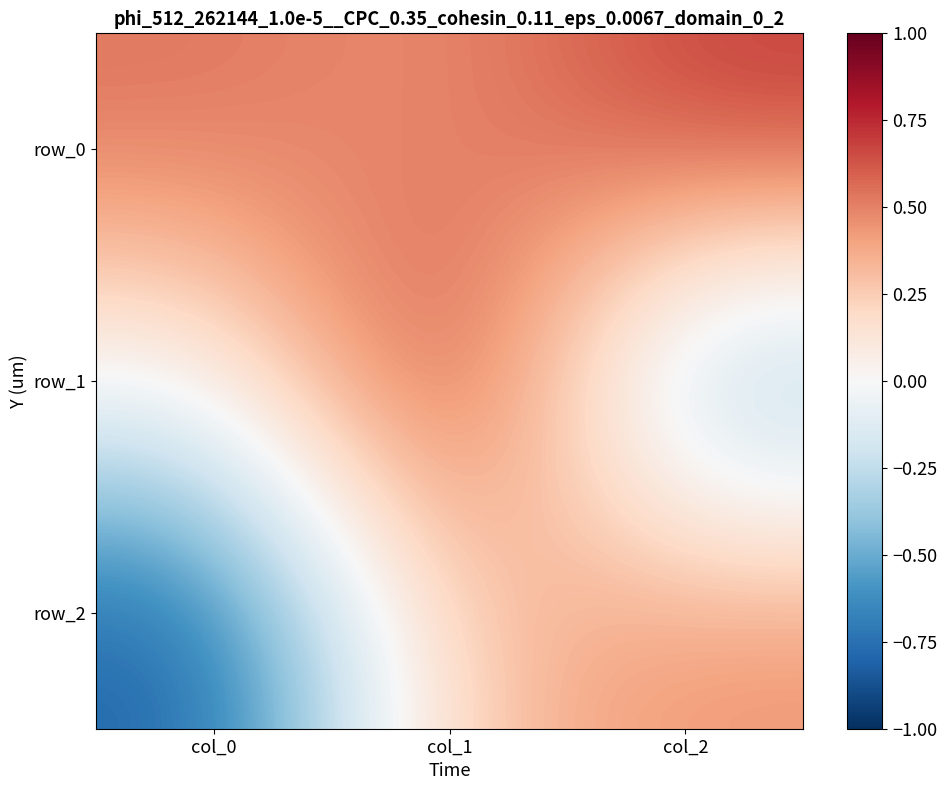

Reading left to right, transcribe all the data shown in this chart.

row_0: col_0=0.5	col_1=0.4	col_2=0.7
row_1: col_0=0.0	col_1=0.9	col_2=-0.5
row_2: col_0=-0.8	col_1=0.3	col_2=0.5